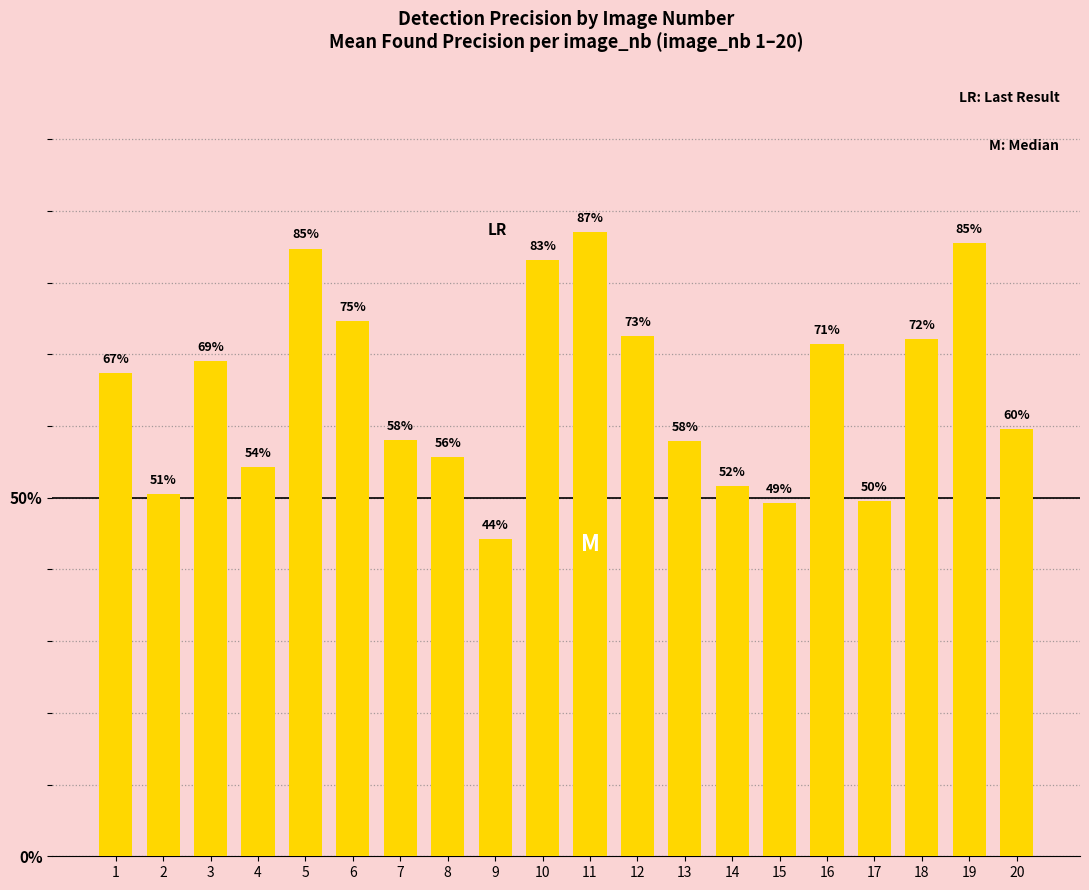

Is it true that the value at 17 is 49.5?

True